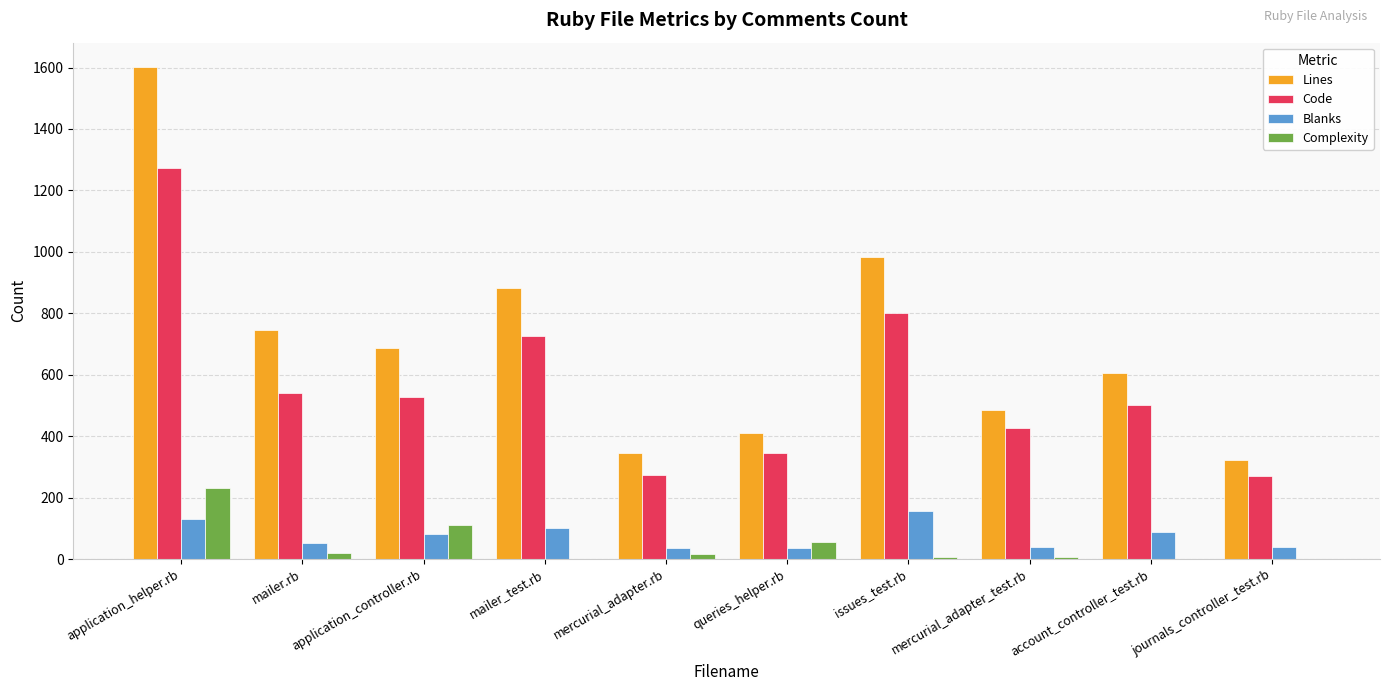

What is the sum of all Blanks values?

761